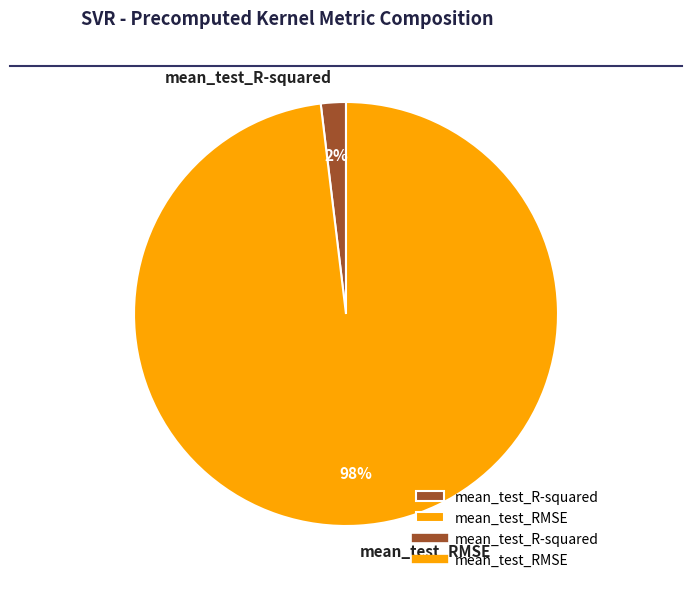

True or false: mean_test_R-squared accounts for 7% of the total.

False